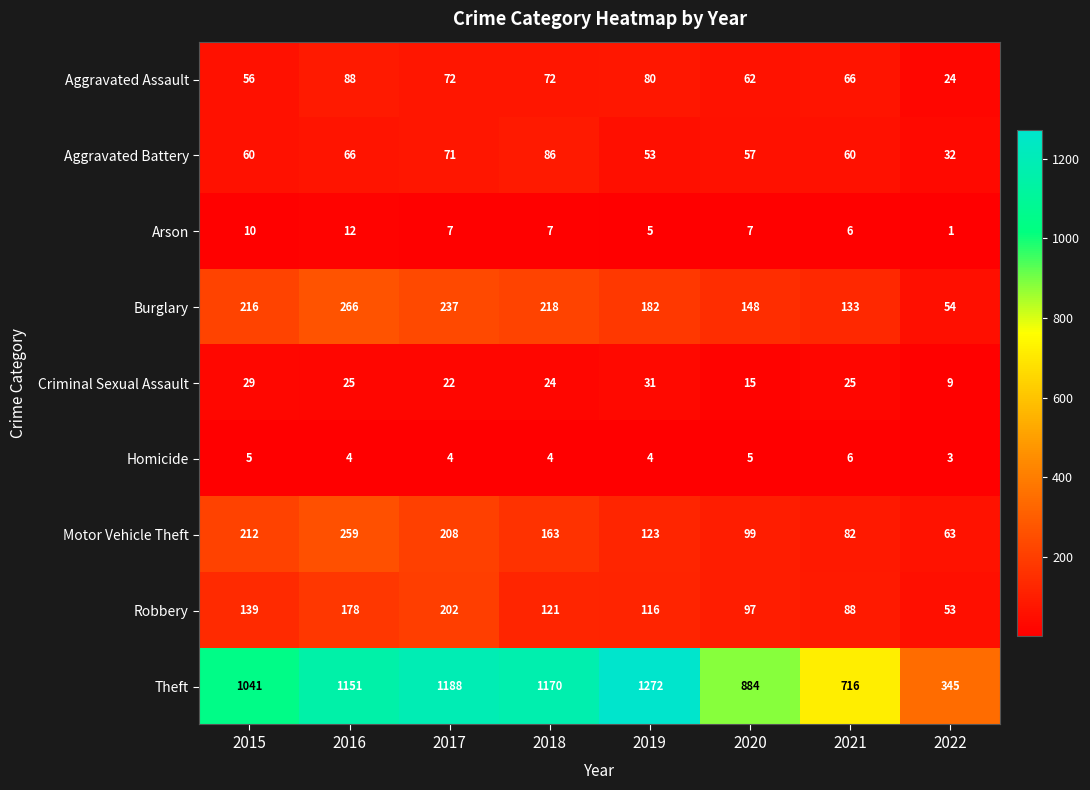

How many series are shown in this chart?

9